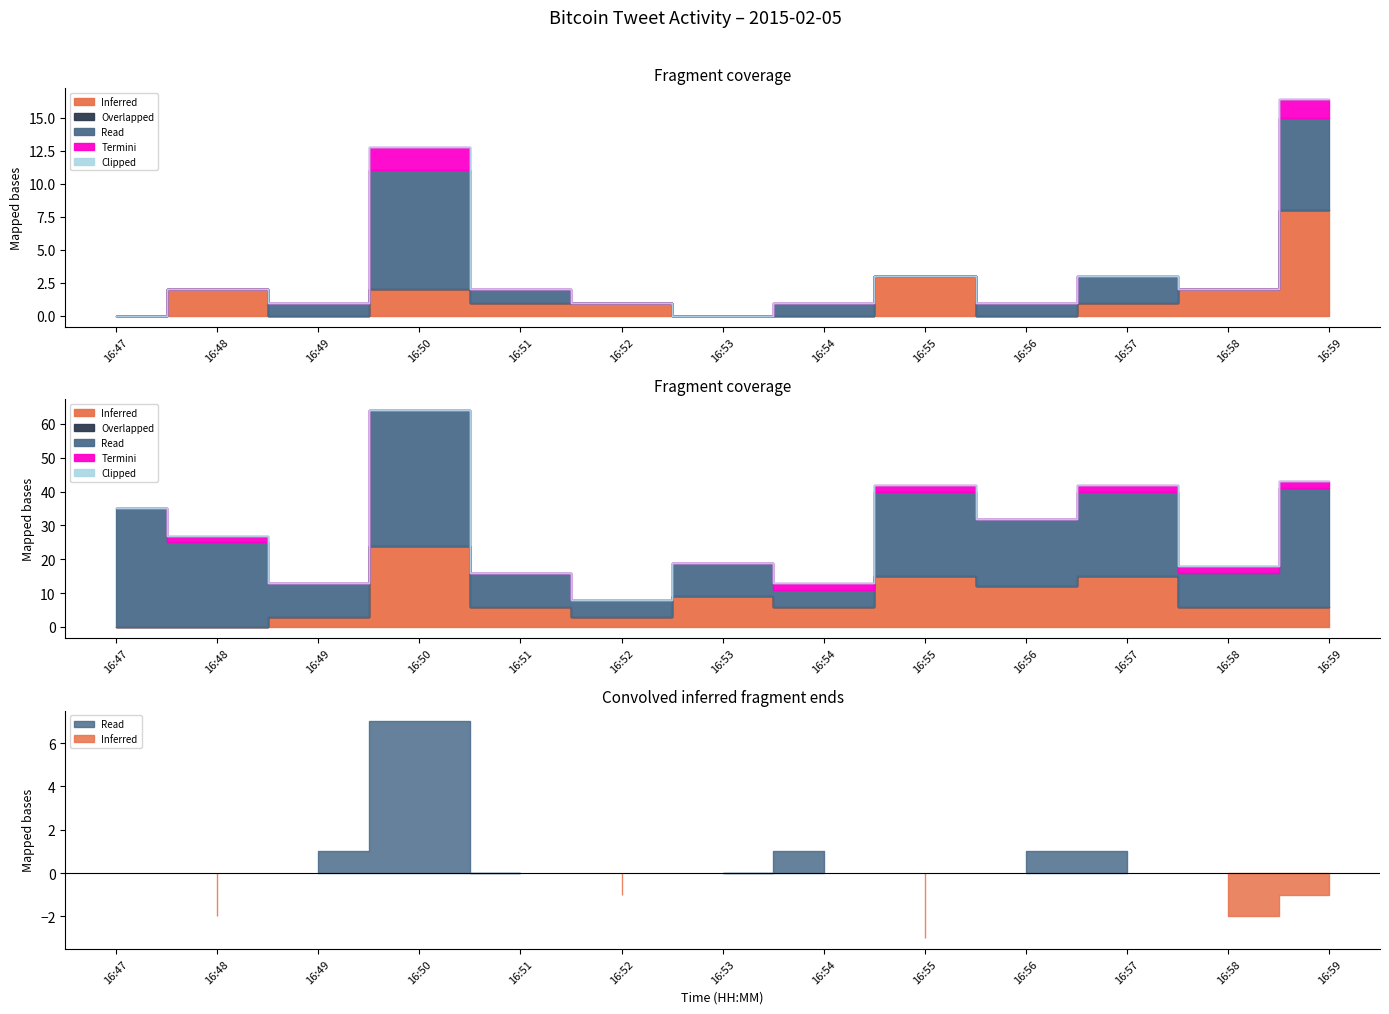

At which category is the sum across all series the highest?

16:50